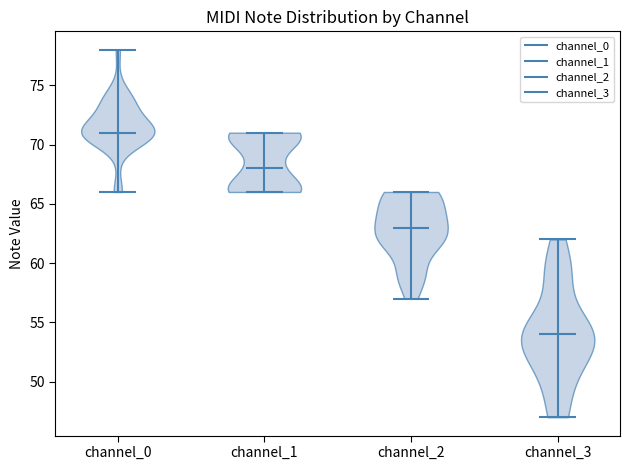

Reading left to right, read every violin against the y-axis: where its median line is, and the lowest and highest points it reaches. The values are not printed on the chart, so give them approximately, as read against the axis.

channel_0: median line 71, lowest point 66, highest point 78
channel_1: median line 68, lowest point 66, highest point 71
channel_2: median line 63, lowest point 57, highest point 66
channel_3: median line 54, lowest point 47, highest point 62